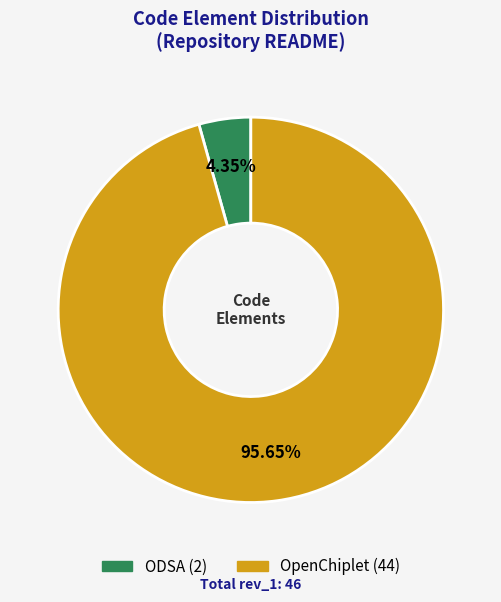

To the nearest percent, what percentage of the pie is ODSA?

4%